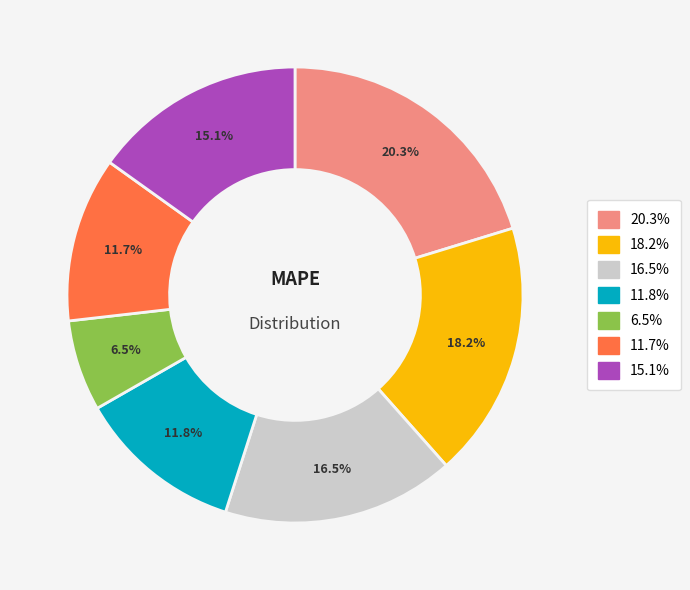

Does 16.5% represent more than half of the total?

No